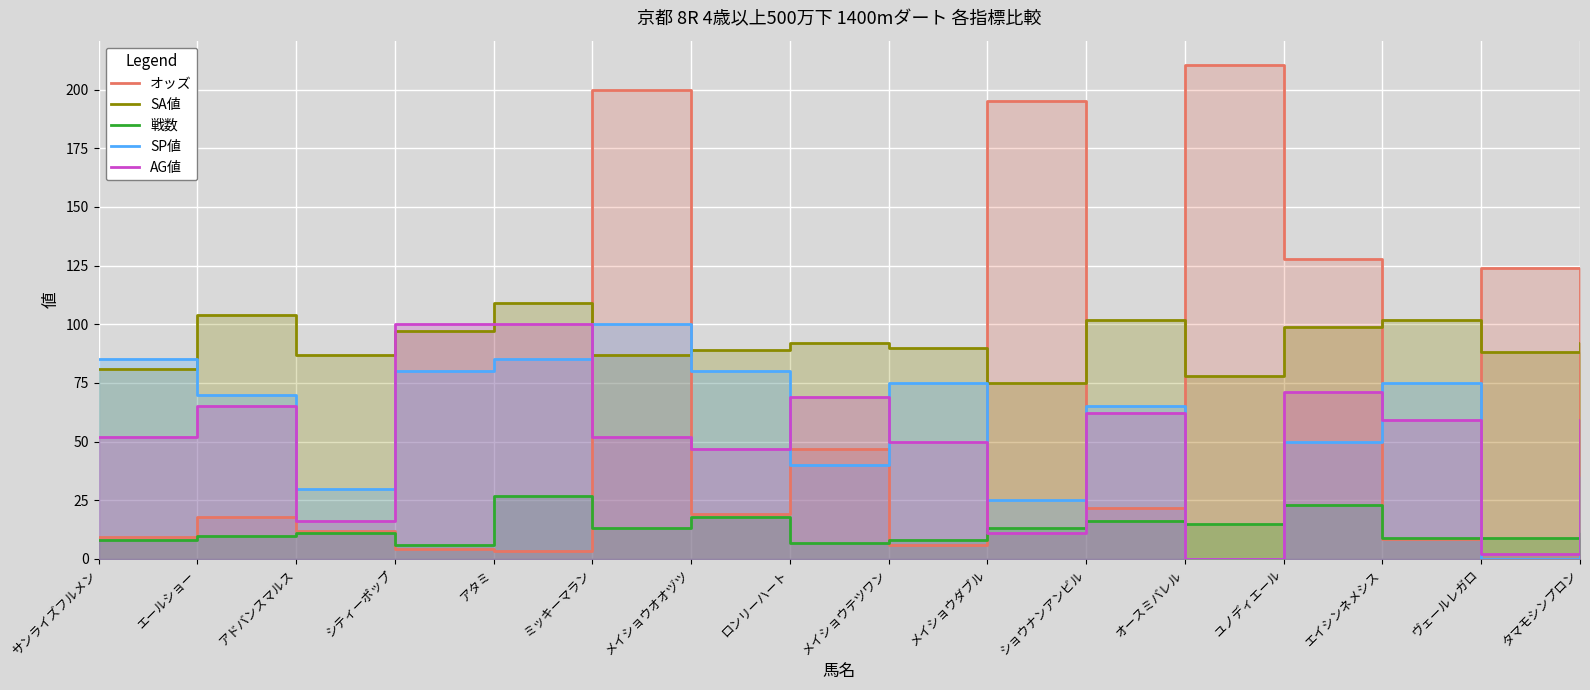

The value of SP値 at メイショウテツワン is 75.0. True or false?

True